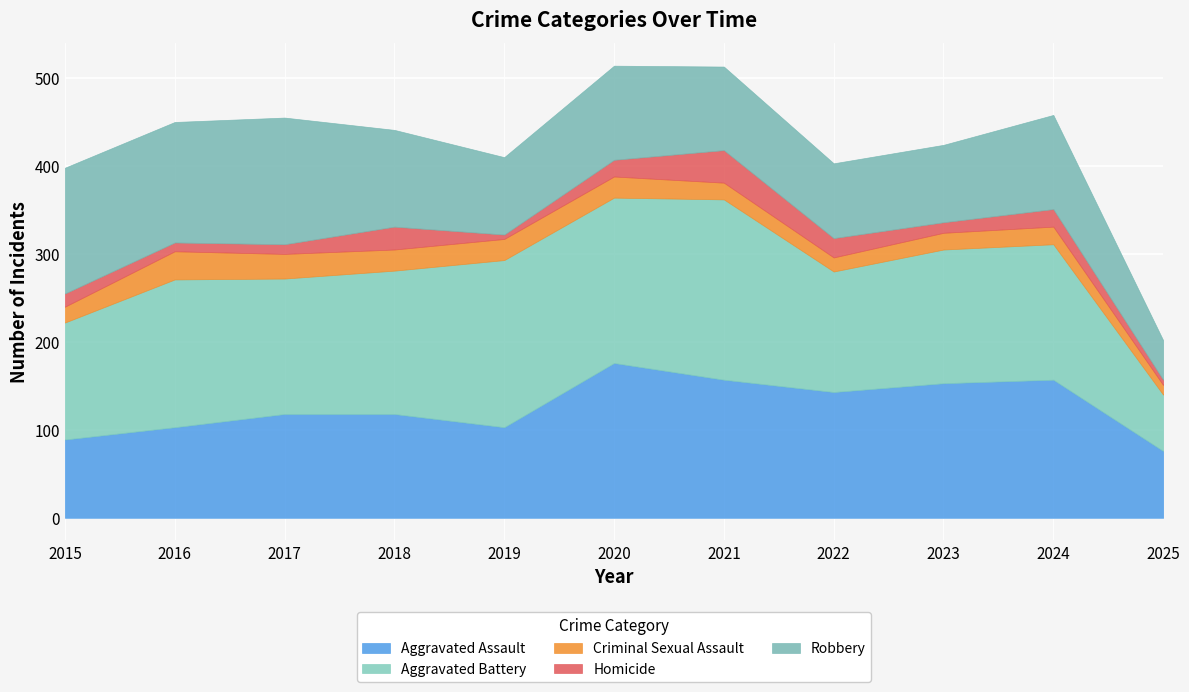

Reading left to right, transcribe all the data shown in this chart.

Aggravated Assault: 89	103	118	118	103	176	157	143	153	157	76
Aggravated Battery: 133	168	154	163	190	188	205	137	152	154	64
Criminal Sexual Assault: 18	32	28	24	24	24	19	16	19	20	11
Homicide: 15	10	11	26	5	19	37	22	12	20	6
Robbery: 143	137	144	110	88	107	95	85	88	107	45